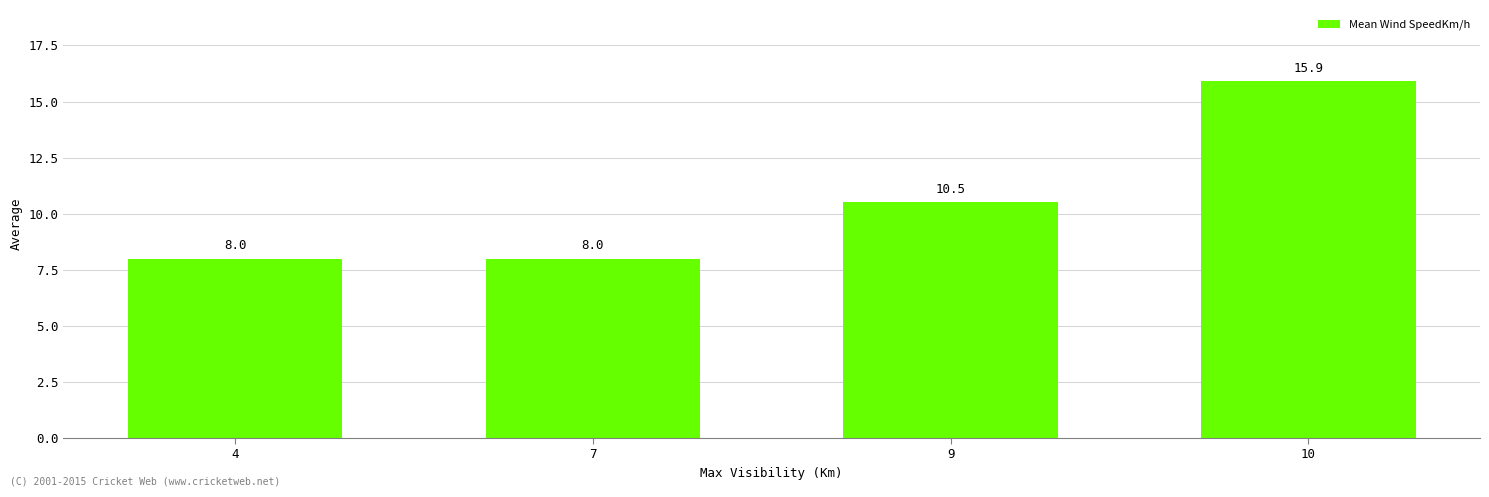

Does the chart contain any negative values?

No